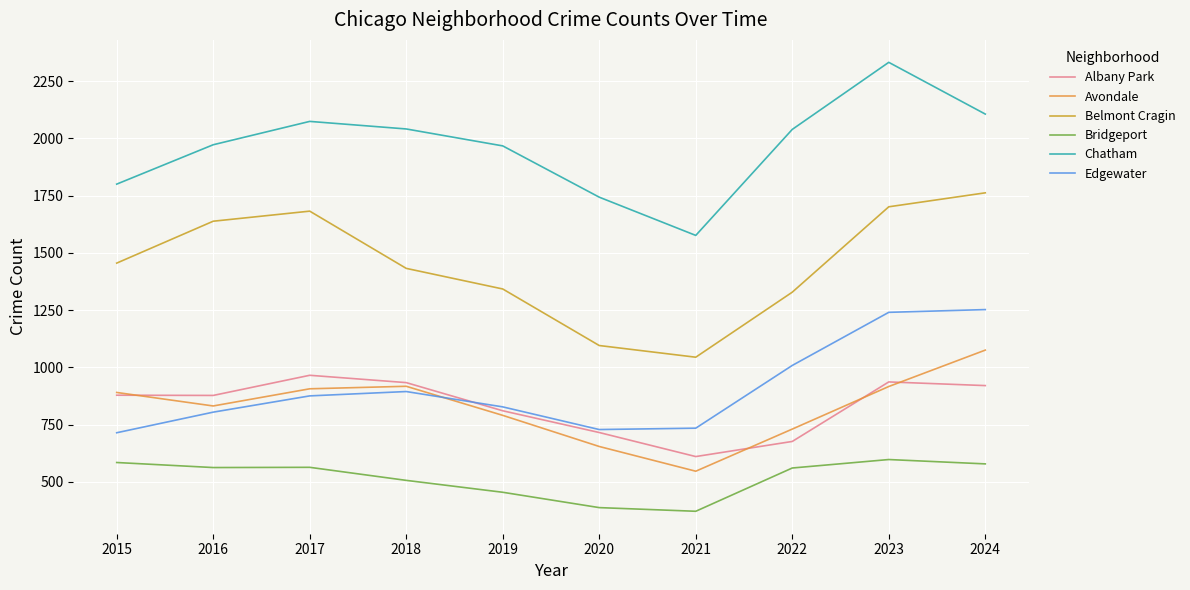

The value of Avondale at 2023 is 916. True or false?

True